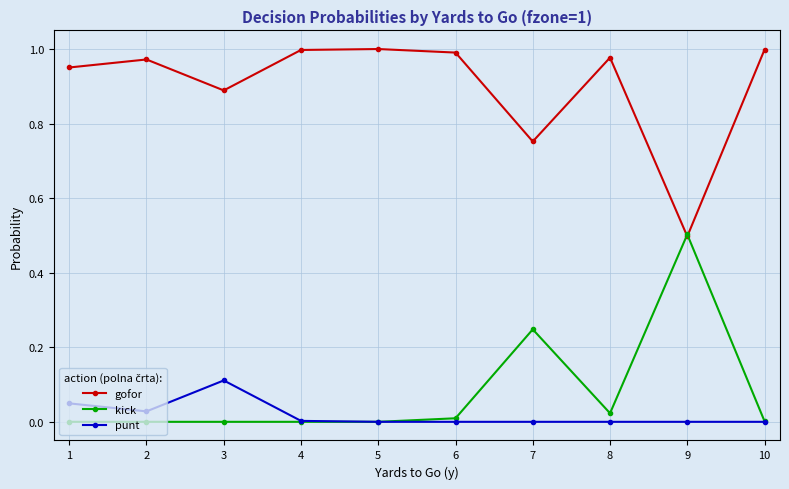

The value of kick at 8 is 0.0. True or false?

True